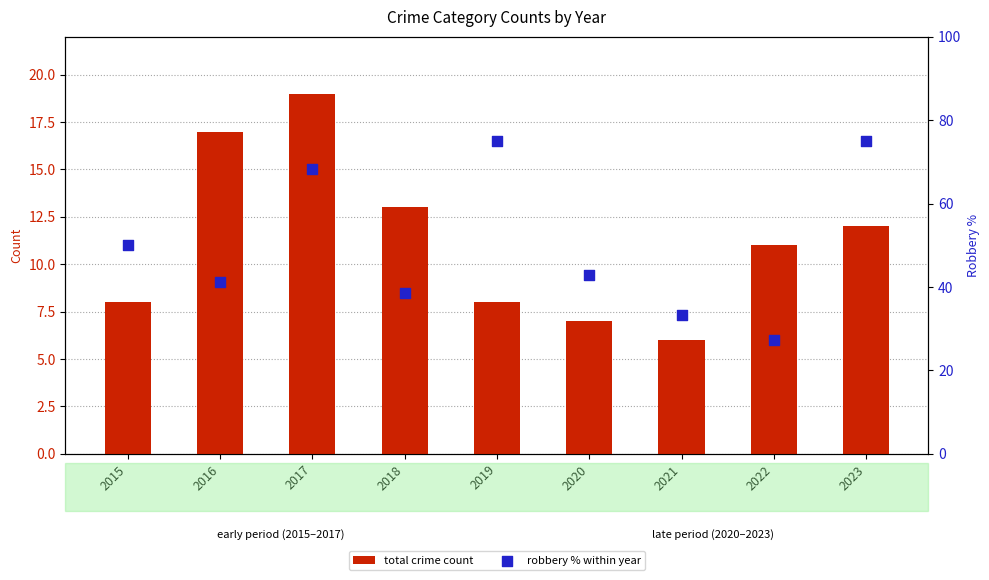

What are all the series names shown in the legend?

total crime count, robbery % within year